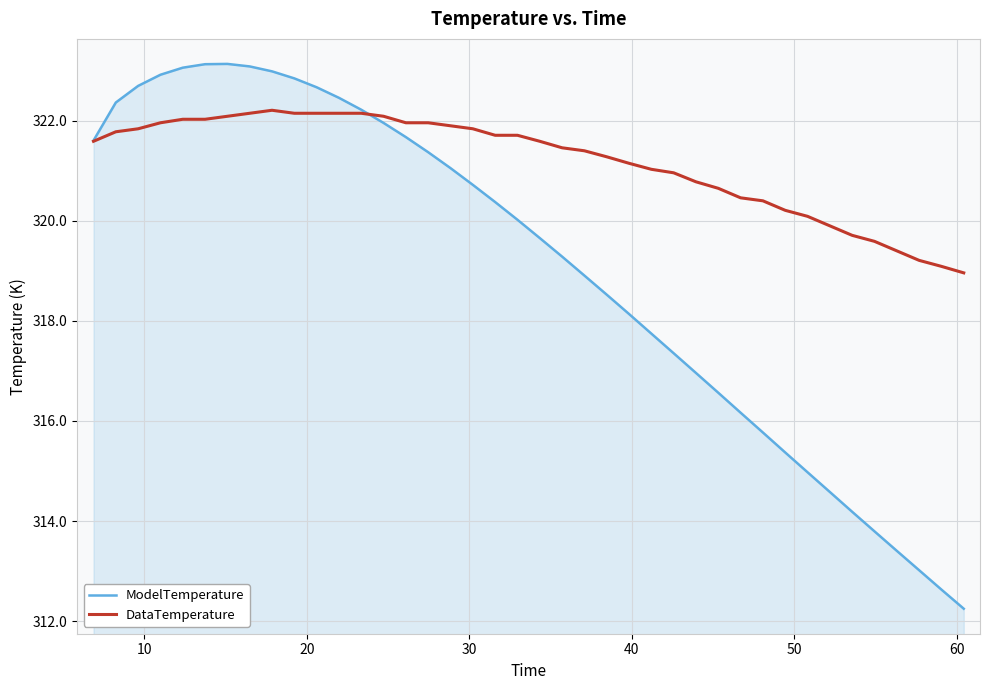

What is the difference between the maximum and minimum values in the ModelTemperature series?

10.9